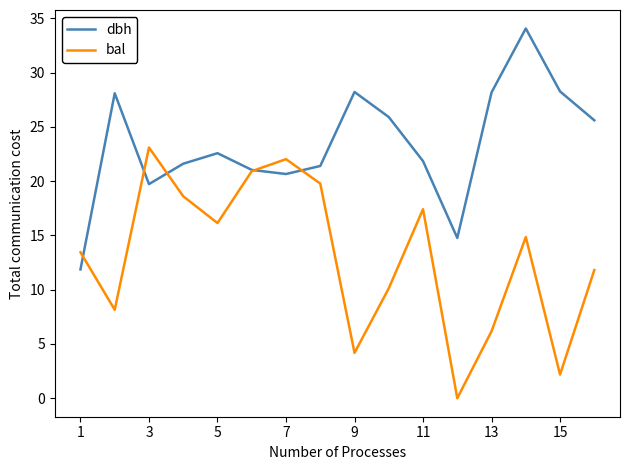

Which series has the largest total across all categories?

dbh